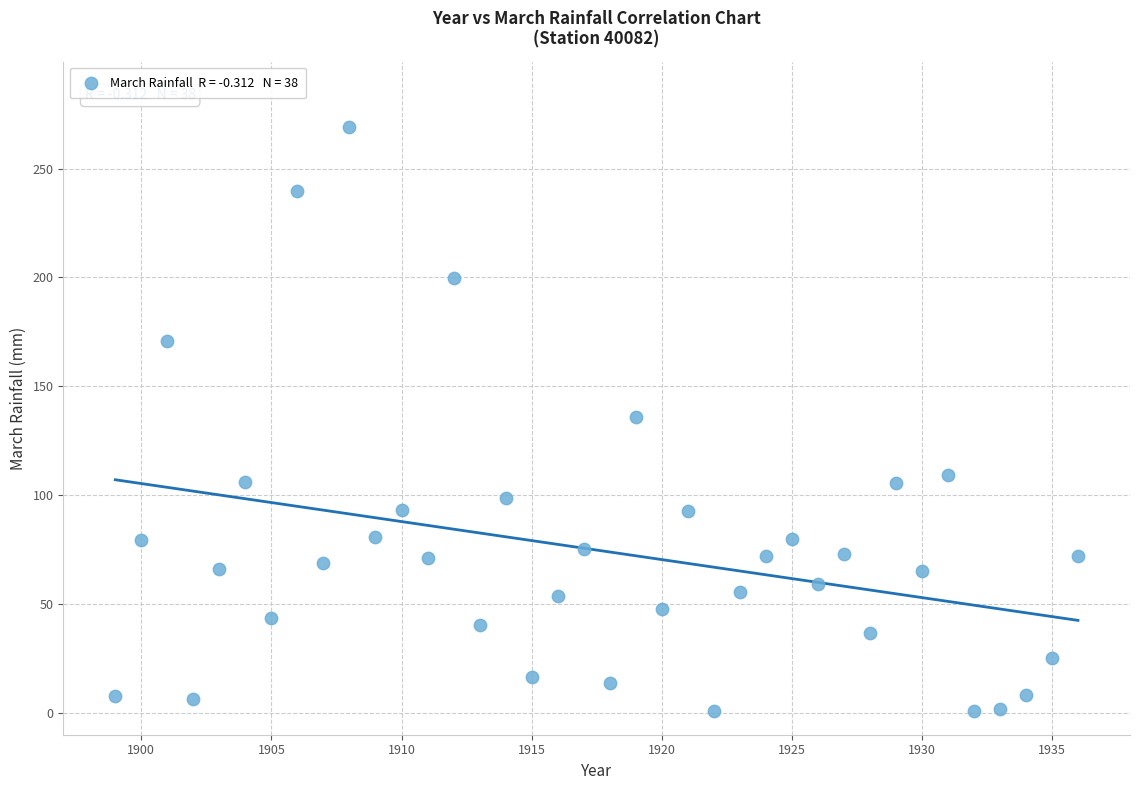

What is the range of Y values (max minus min)?

268.4